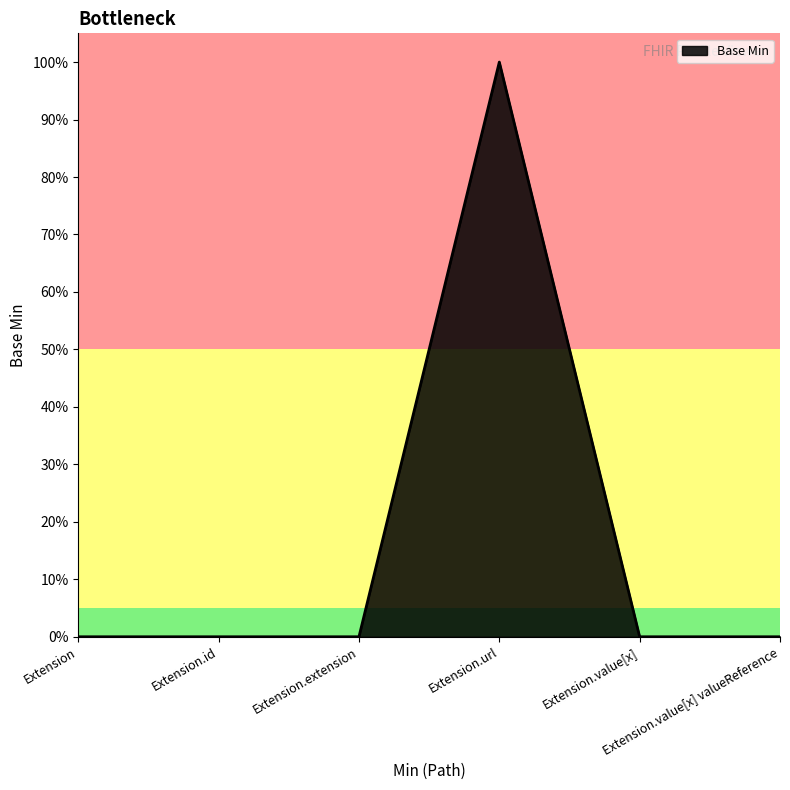

The value at Extension.value[x] is 0. True or false?

True